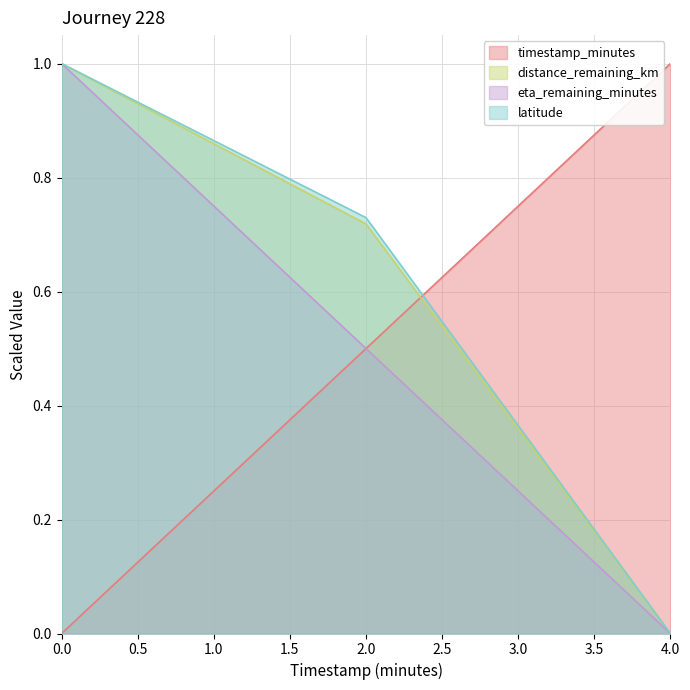

What is the highest value of the distance_remaining_km series?

1.0